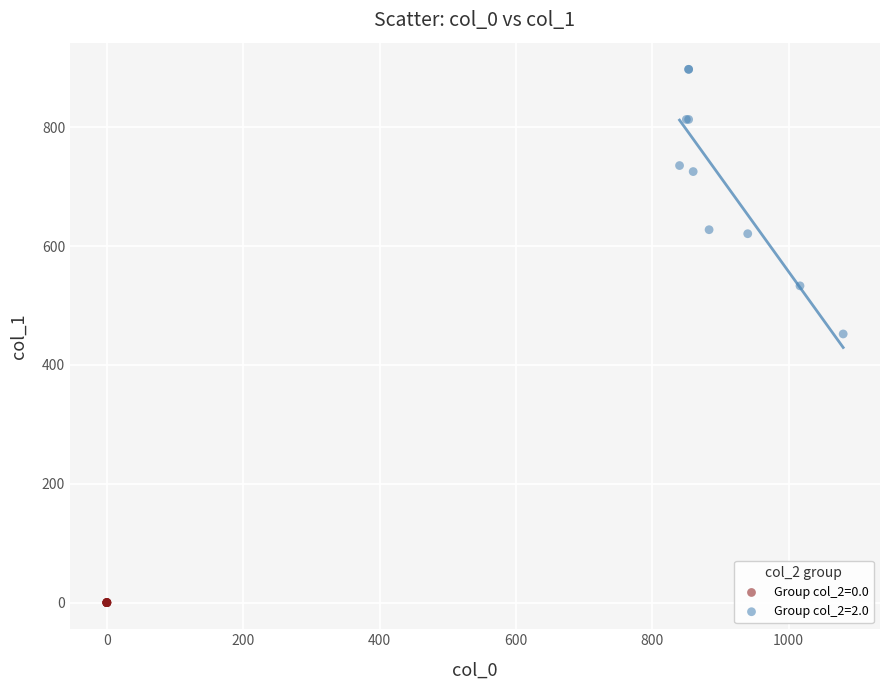

Which series contains the lowest Y value?

Group col_2=0.0